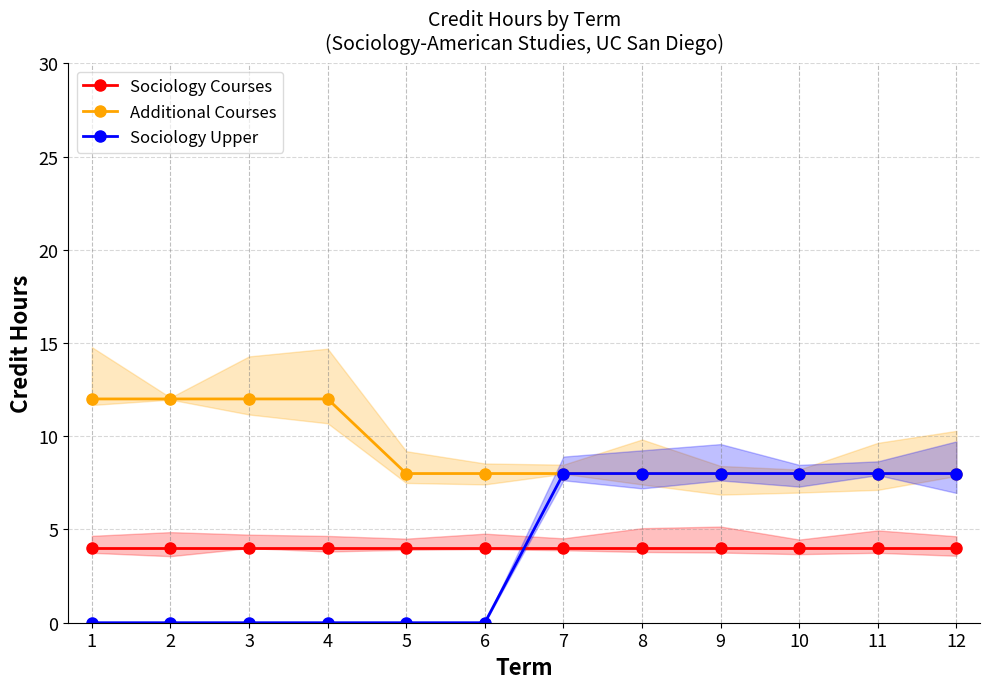

What is the difference between the Sociology Upper values at 11 and 2?

8